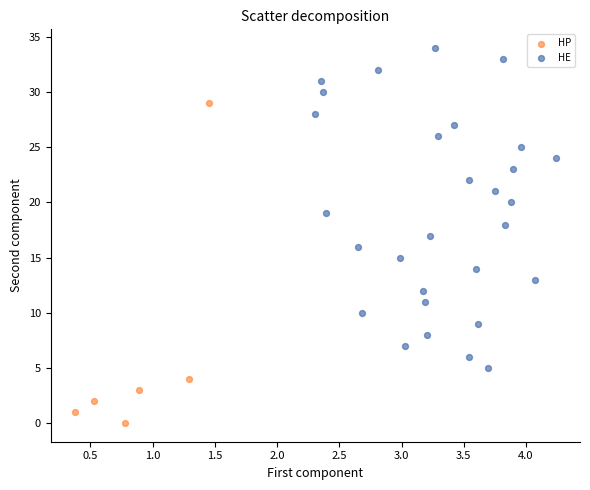

Which series contains the highest Y value?

HE